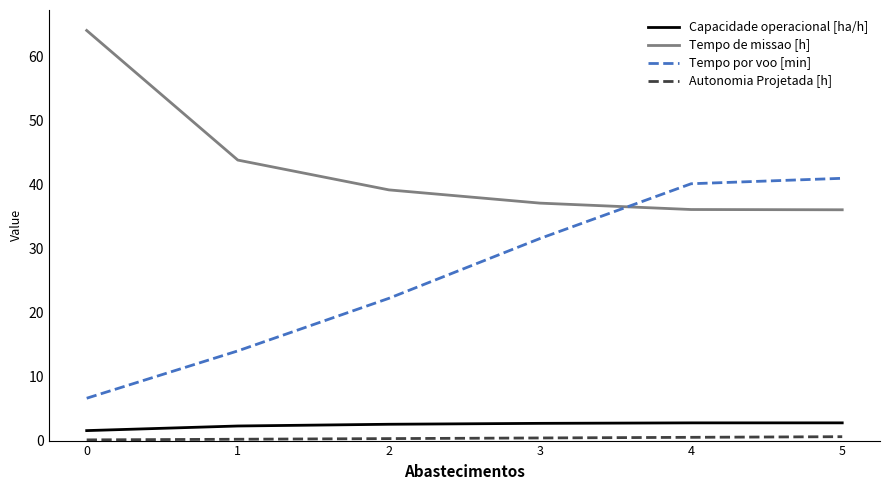

How many lines are shown in the chart?

4